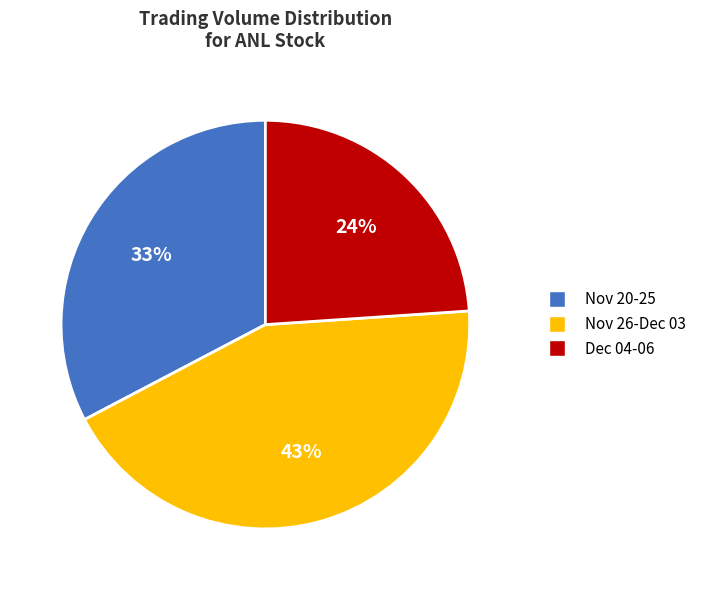

What is the largest slice in the pie chart?

Nov 26-Dec 03